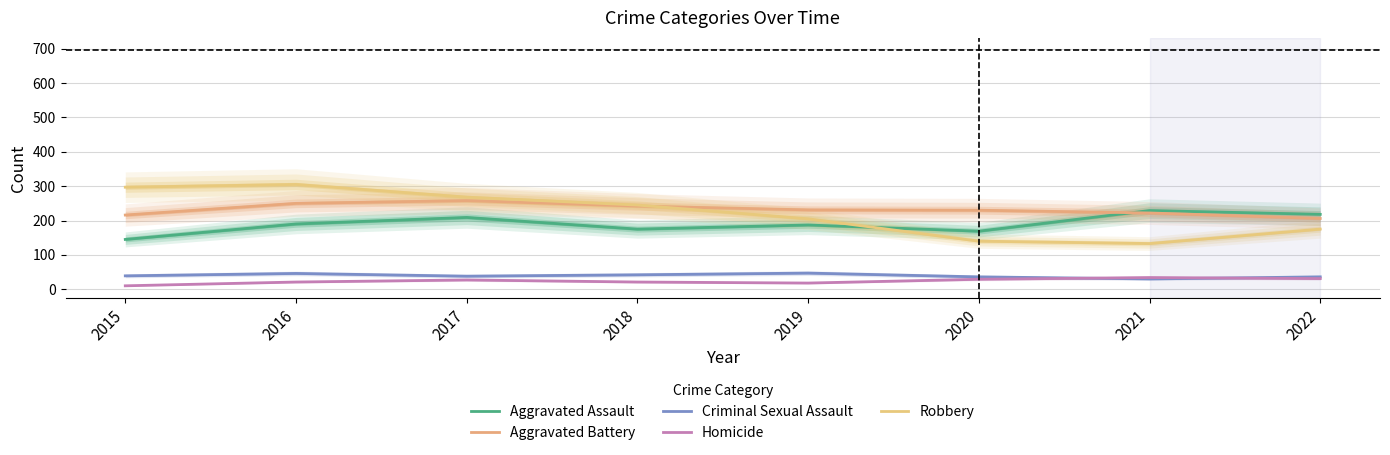

Reading left to right, extract all data points from this chart.

Aggravated Assault: 145	190	209	175	187	169	229	218
Aggravated Battery: 216	250	258	242	231	230	222	206
Criminal Sexual Assault: 39	46	38	42	47	36	30	36
Homicide: 10	21	27	21	18	29	34	31
Robbery: 297	305	268	245	205	140	133	175